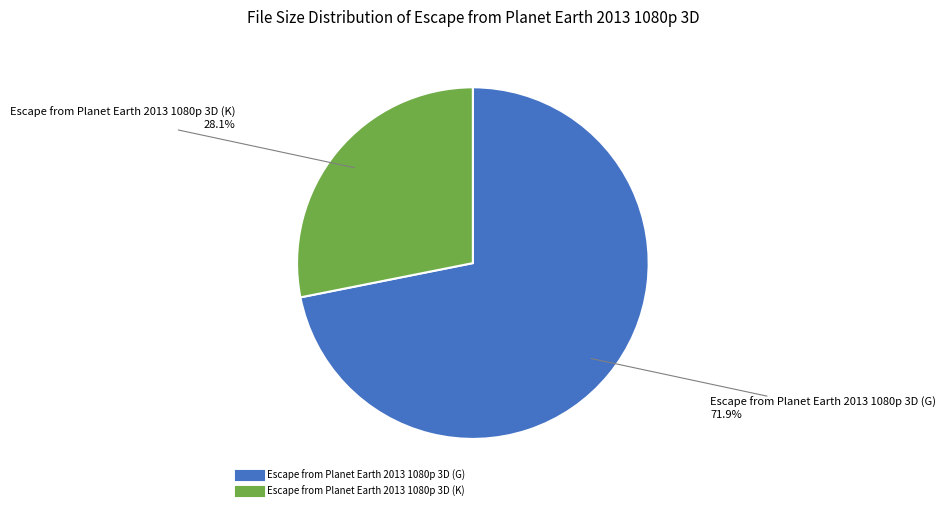

To the nearest percent, what portion does Escape from Planet Earth 2013 1080p 3D (K) represent?

28%